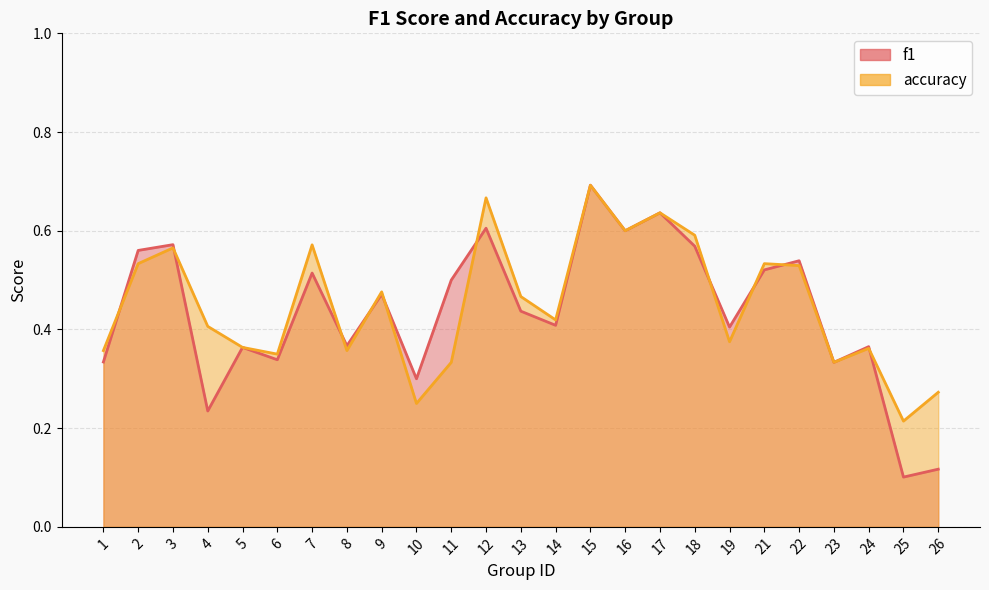

What is the average value of the accuracy series?

0.5